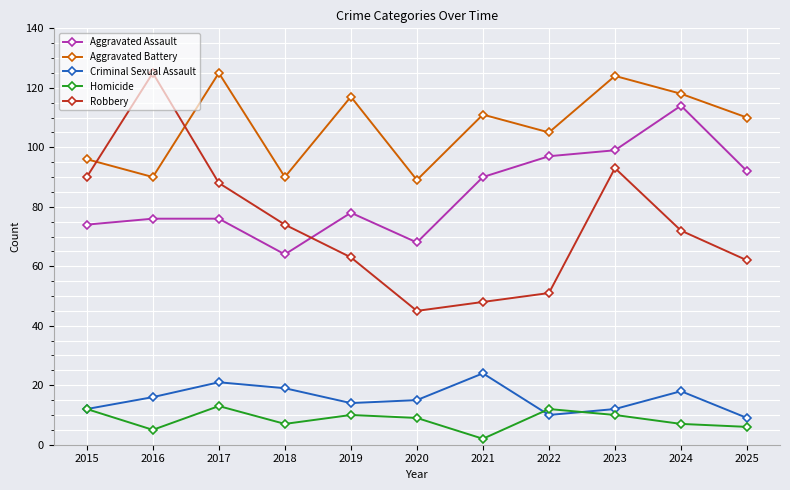

Between which two adjacent categories do Aggravated Battery and Robbery first intersect?

2015 and 2016